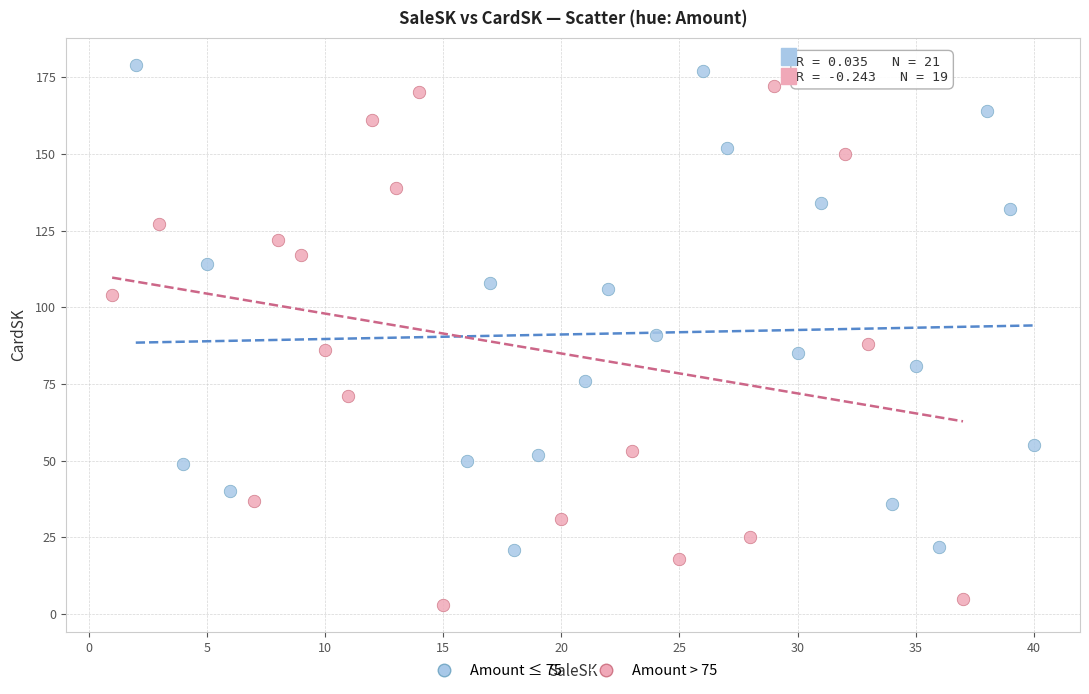

Which series reaches the minimum Y coordinate?

Amount > 75